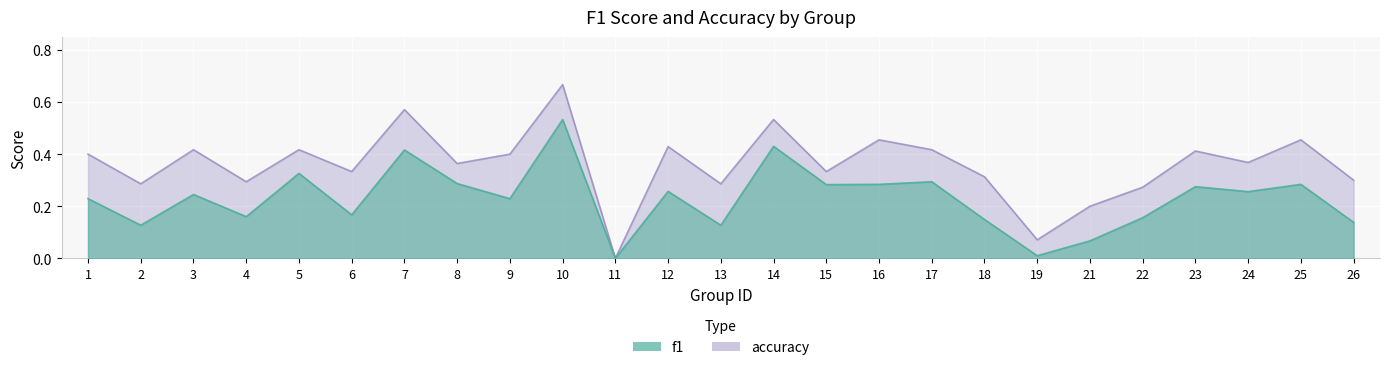

True or false: f1 and accuracy cross at least once.

False